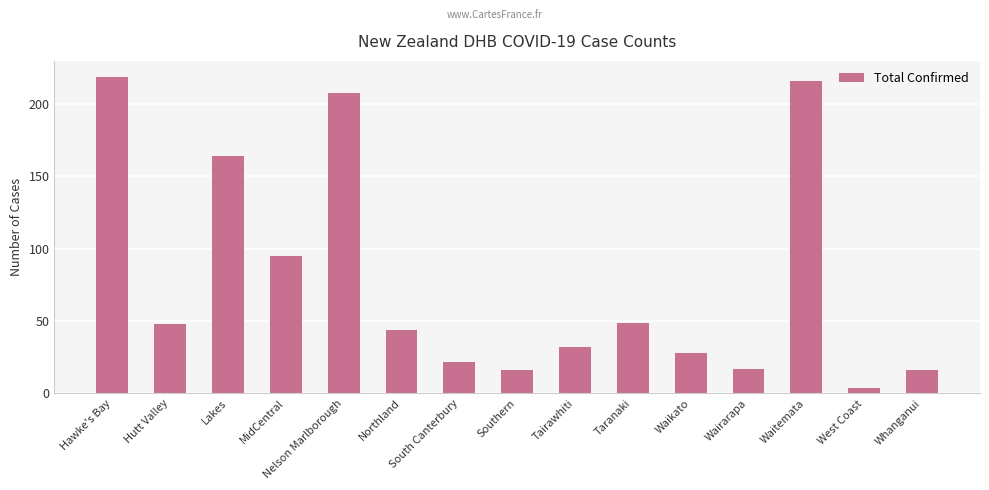

Approximately how many times larger is the value at Taranaki compared to Hawke's Bay?

0.2